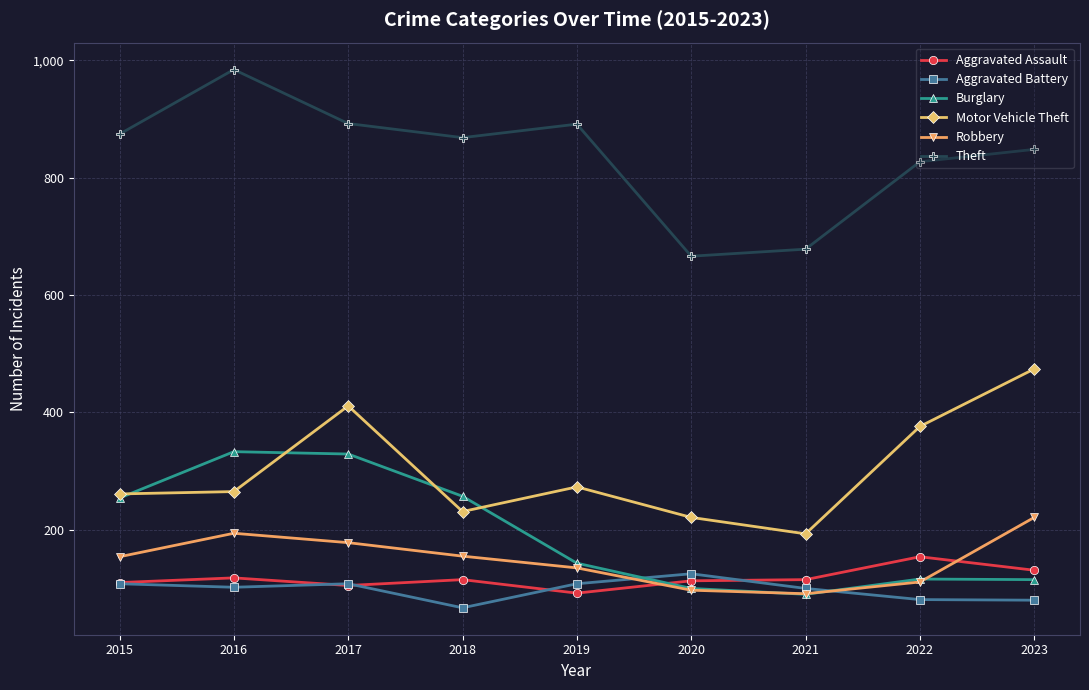

Is the value of Motor Vehicle Theft at 2016 greater than the value of Robbery at 2018?

Yes